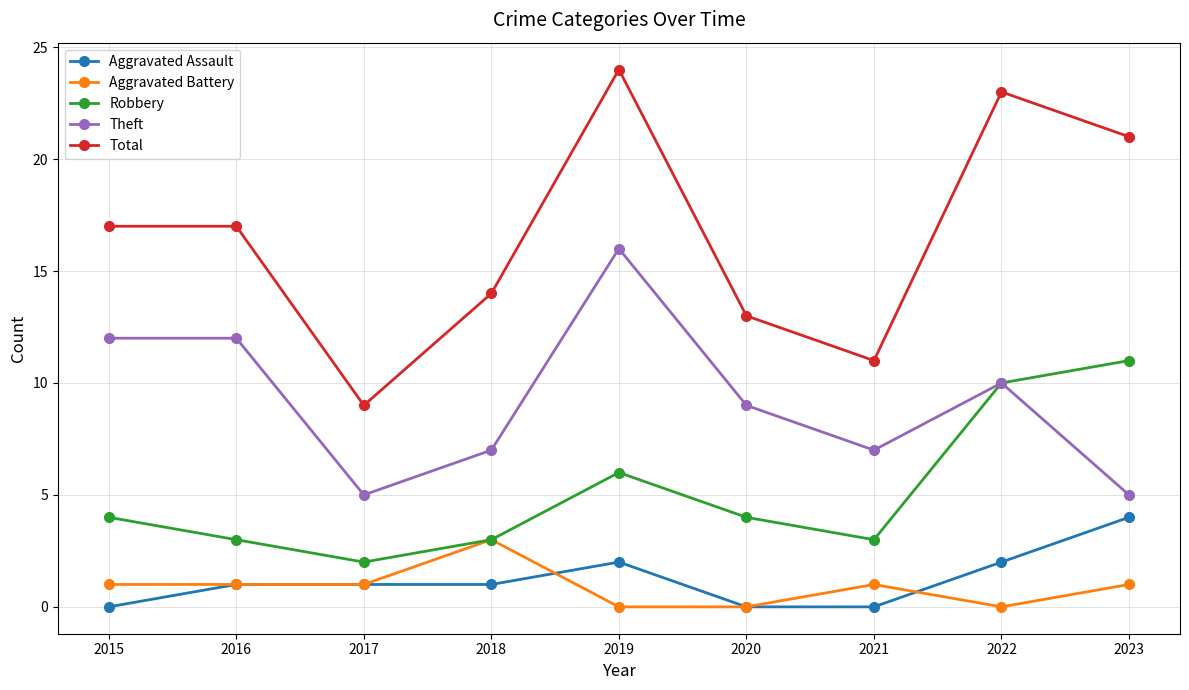

The Theft series shows 10 at 2022. True or false?

True